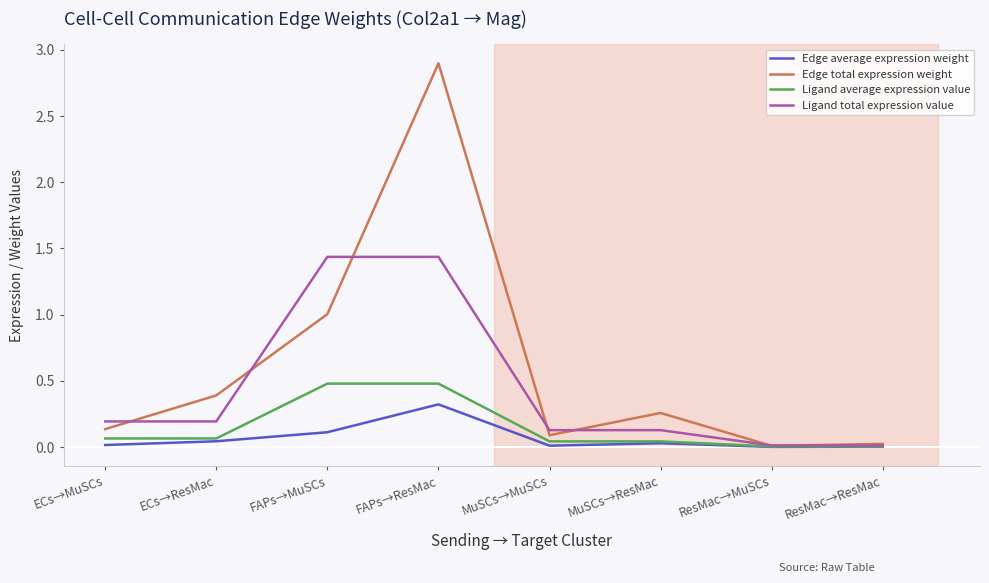

At which category is the sum across all series the highest?

FAPs→ResMac